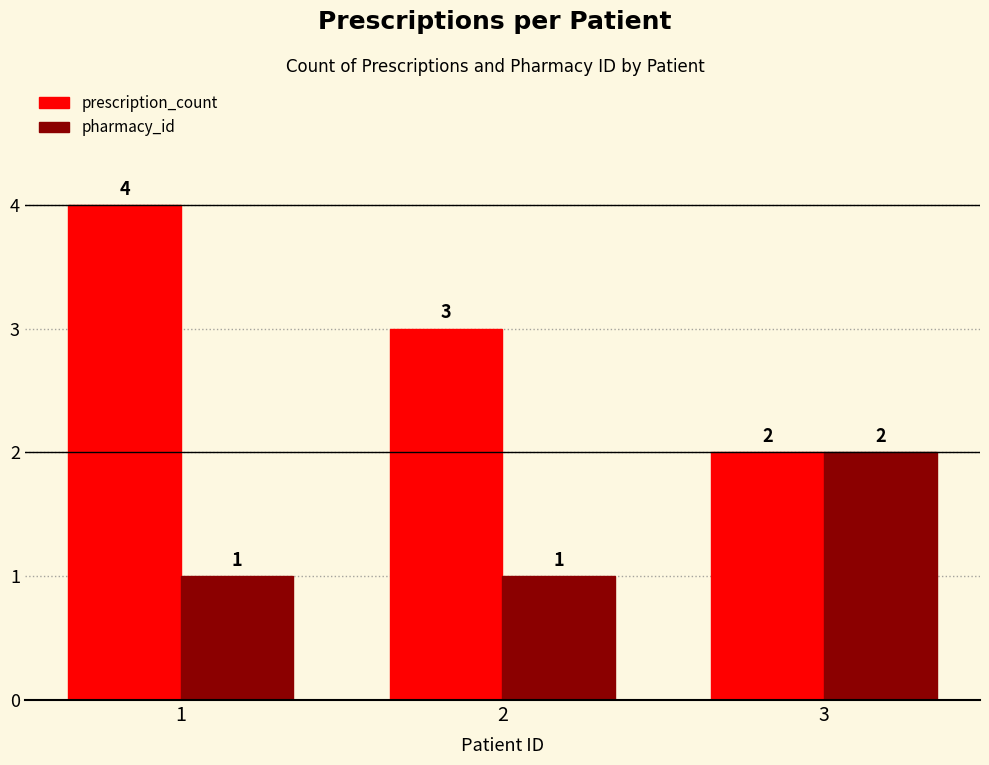

The value of pharmacy_id at 3 is 2. True or false?

True